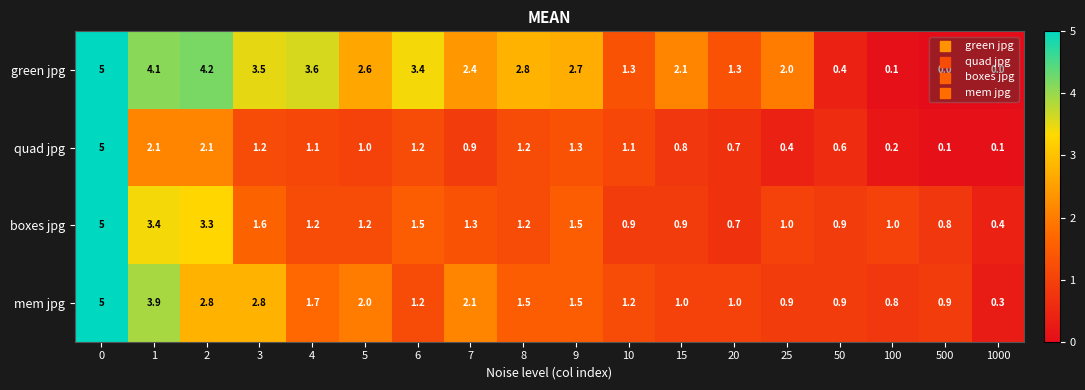

What is the sum of all mem jpg values?

31.5